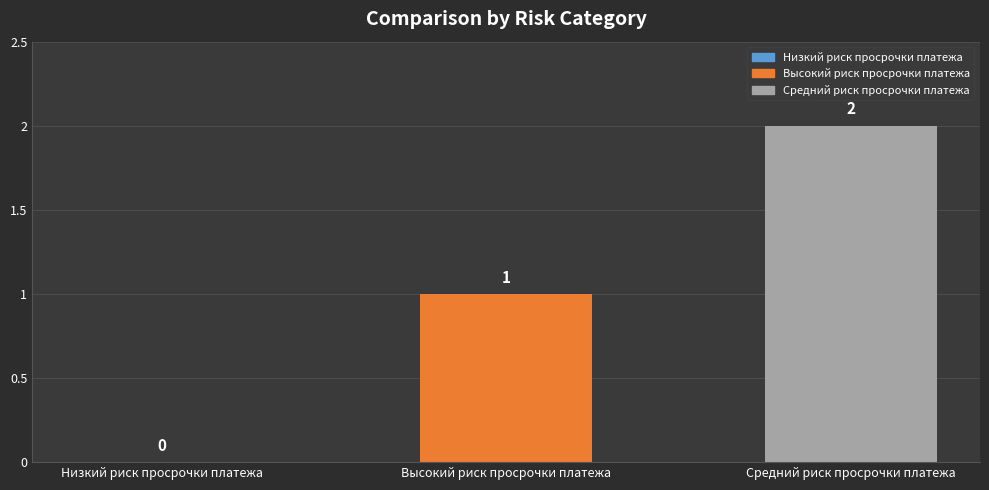

At which label is the value closest to 1?

Высокий риск просрочки платежа